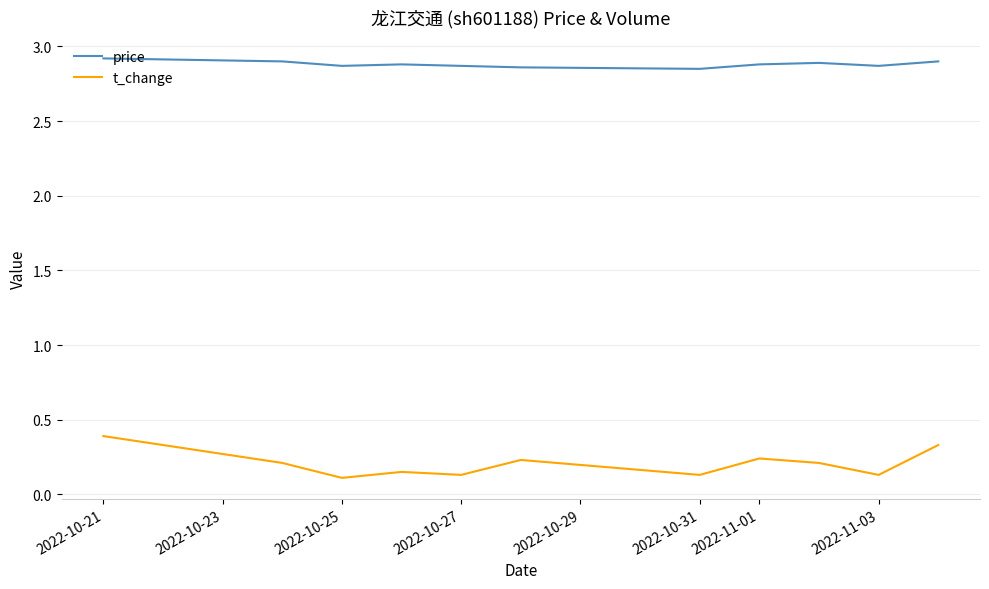

List the series in order of their overall mean, highest first.

price, t_change